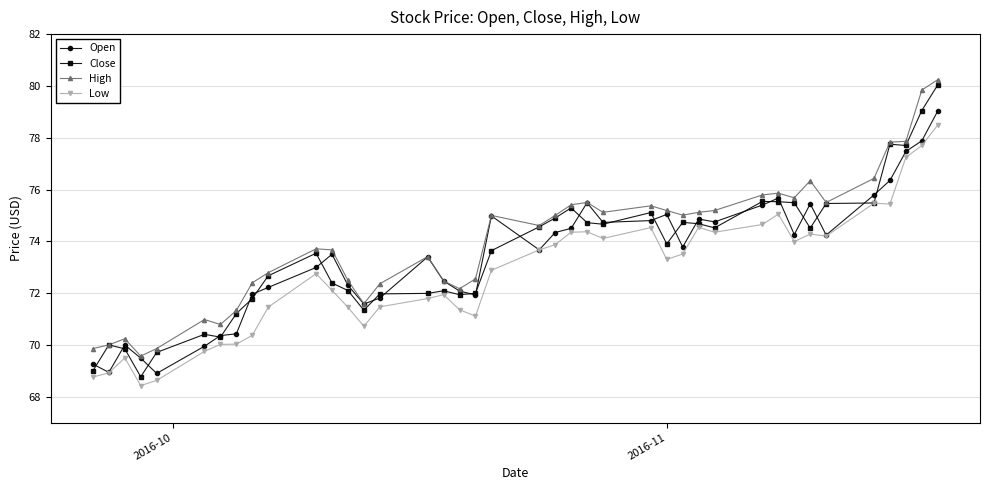

True or false: Low has more than 1 interior local peaks.

True